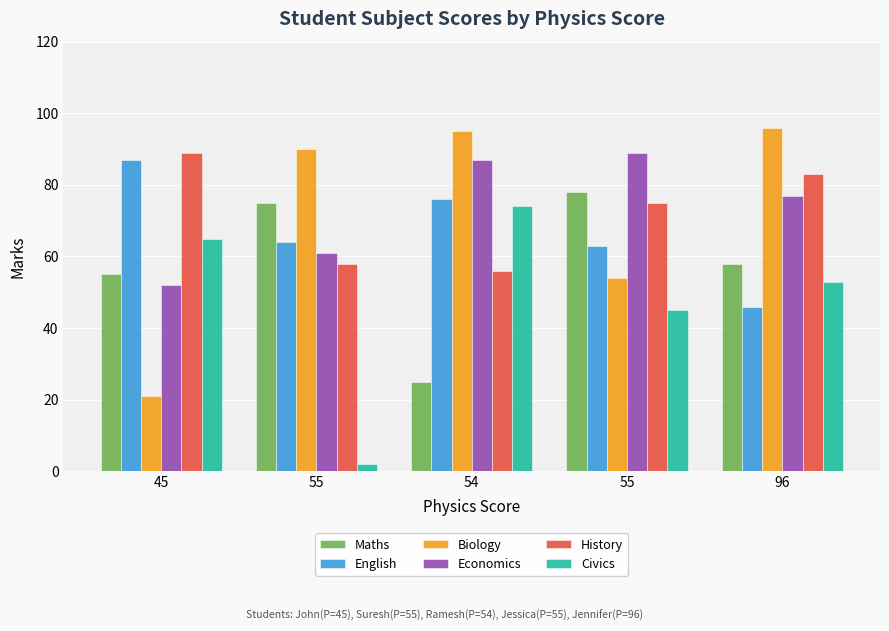

At 55, list the series in order from smallest to largest.

Civics, History, Economics, English, Maths, Biology